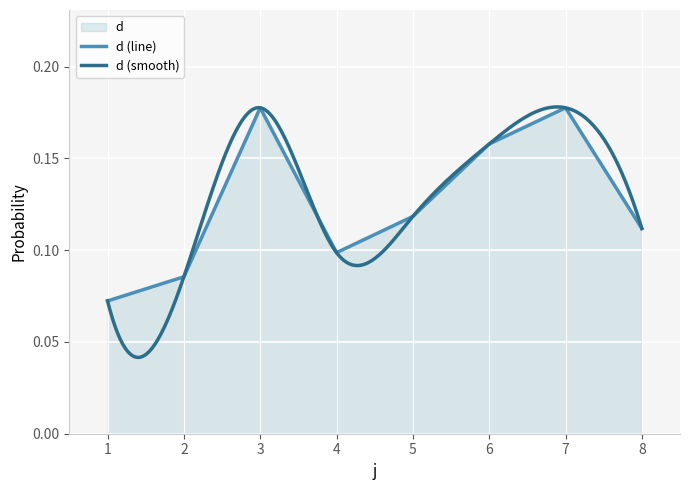

What is the sum of all values?

1.0